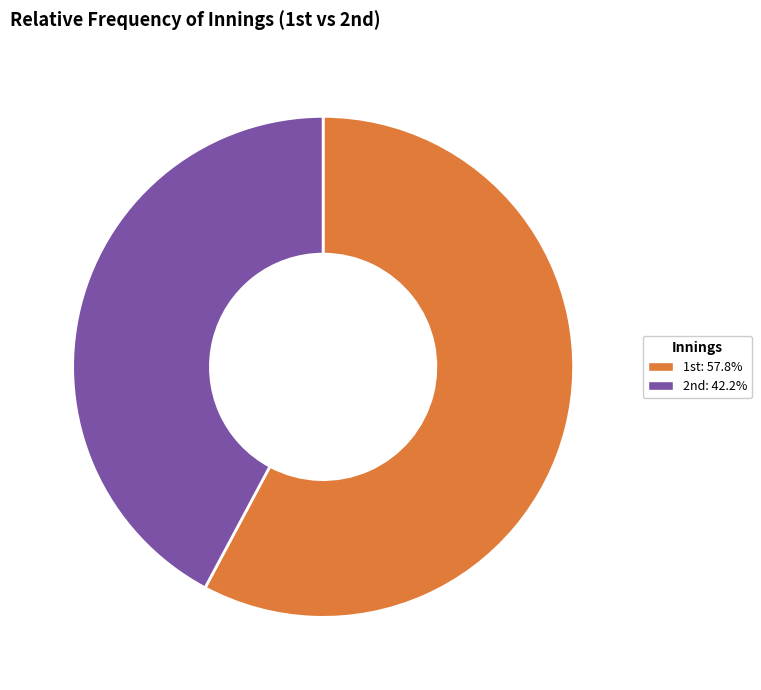

Which slice is the smallest?

2nd